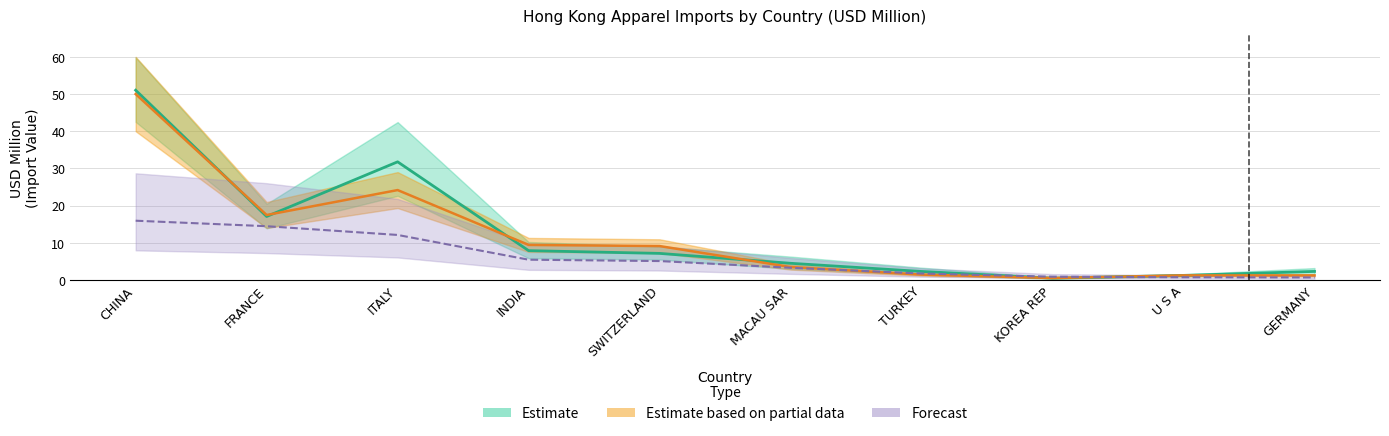

The value of 201712 at INDIA is 11.4. True or false?

False